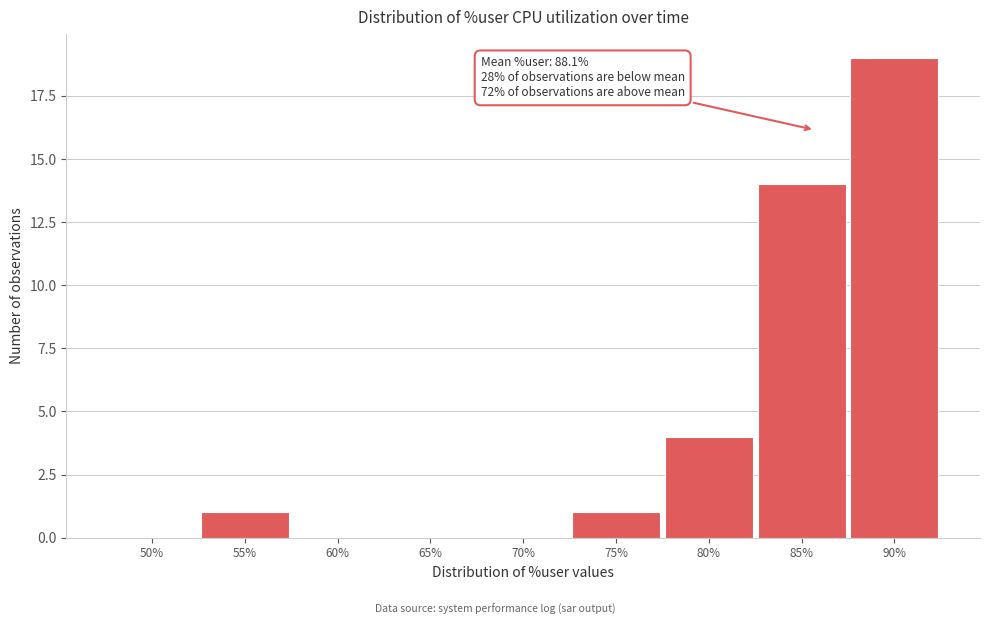

Reading left to right, list all the values displayed in this chart.

50%=0	55%=1	60%=0	65%=0	70%=0	75%=1	80%=4	85%=14	90%=19